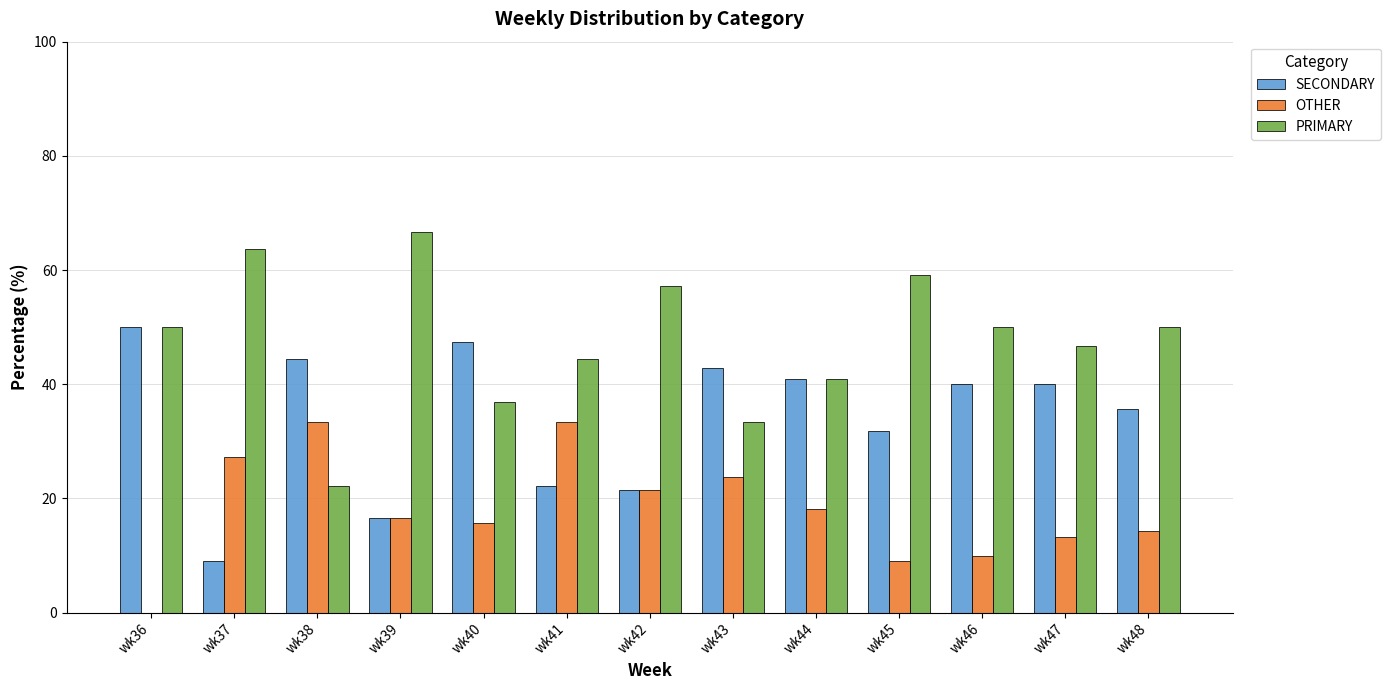

How many groups of bars are there?

13